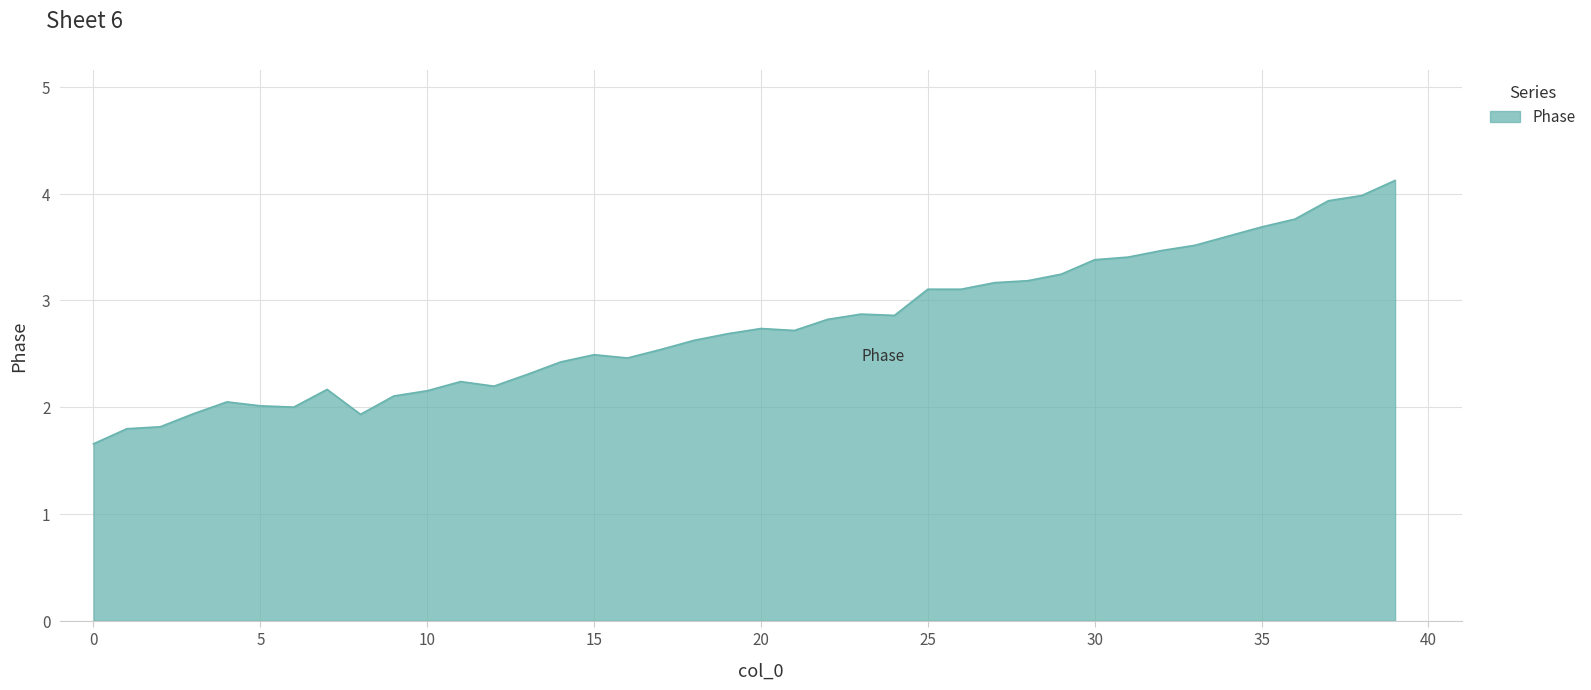

How many lines are shown in the chart?

1